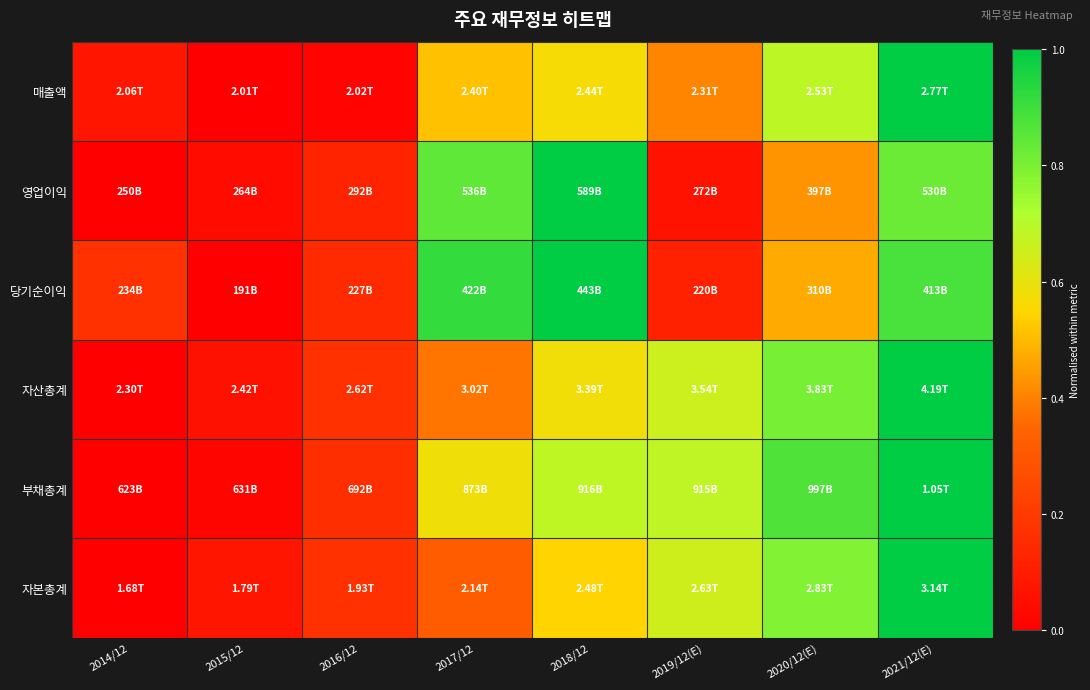

Reading left to right, transcribe all the data shown in this chart.

매출액: 2014/12=0.1	2015/12=0.0	2016/12=0.0	2017/12=0.5	2018/12=0.6	2019/12(E)=0.4	2020/12(E)=0.7	2021/12(E)=1.0
영업이익: 2014/12=0.0	2015/12=0.0	2016/12=0.1	2017/12=0.8	2018/12=1.0	2019/12(E)=0.1	2020/12(E)=0.4	2021/12(E)=0.8
당기순이익: 2014/12=0.2	2015/12=0.0	2016/12=0.1	2017/12=0.9	2018/12=1.0	2019/12(E)=0.1	2020/12(E)=0.5	2021/12(E)=0.9
자산총계: 2014/12=0.0	2015/12=0.1	2016/12=0.2	2017/12=0.4	2018/12=0.6	2019/12(E)=0.7	2020/12(E)=0.8	2021/12(E)=1.0
부채총계: 2014/12=0.0	2015/12=0.0	2016/12=0.2	2017/12=0.6	2018/12=0.7	2019/12(E)=0.7	2020/12(E)=0.9	2021/12(E)=1.0
자본총계: 2014/12=0.0	2015/12=0.1	2016/12=0.2	2017/12=0.3	2018/12=0.5	2019/12(E)=0.6	2020/12(E)=0.8	2021/12(E)=1.0